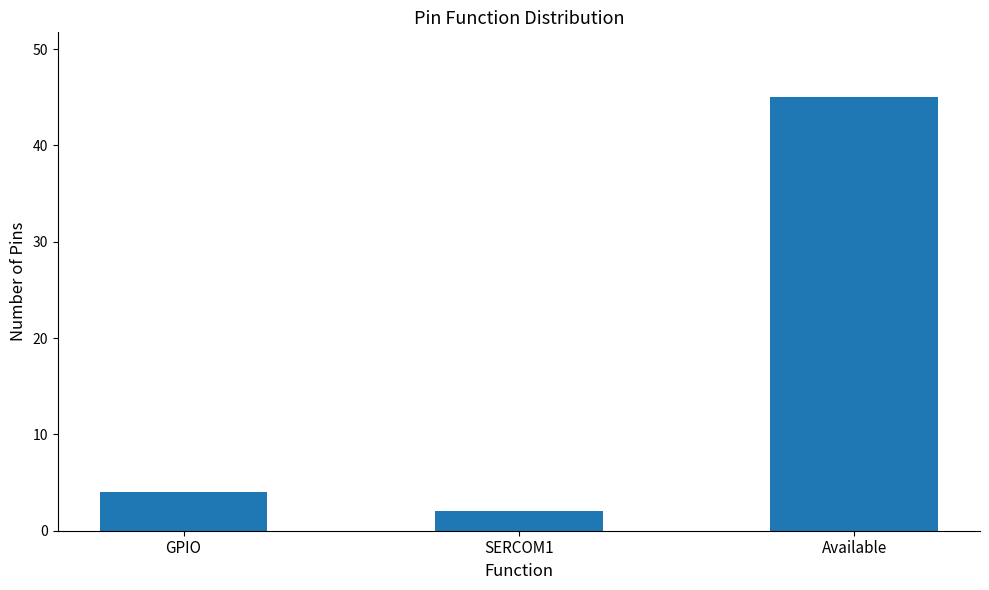

Does the chart contain any negative values?

No